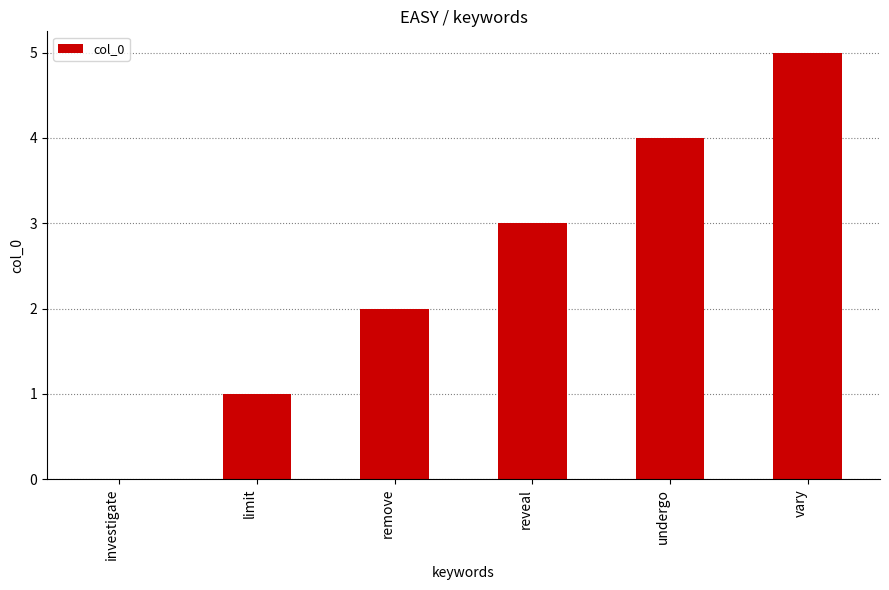

What is the change in value from investigate to remove?

+2